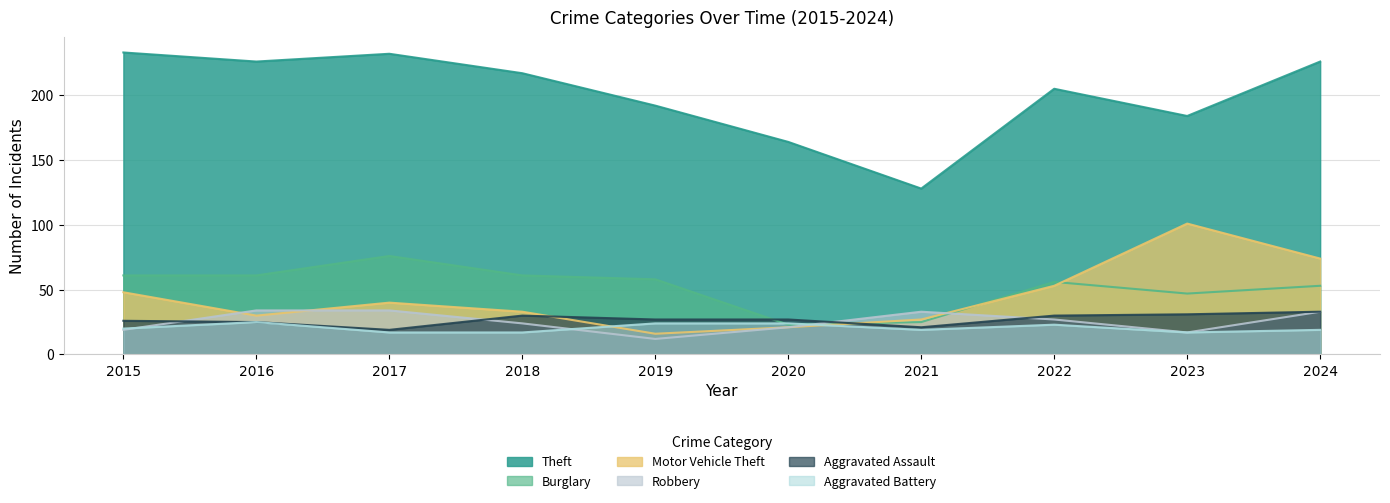

Where does the Robbery series first go above 27?

2016